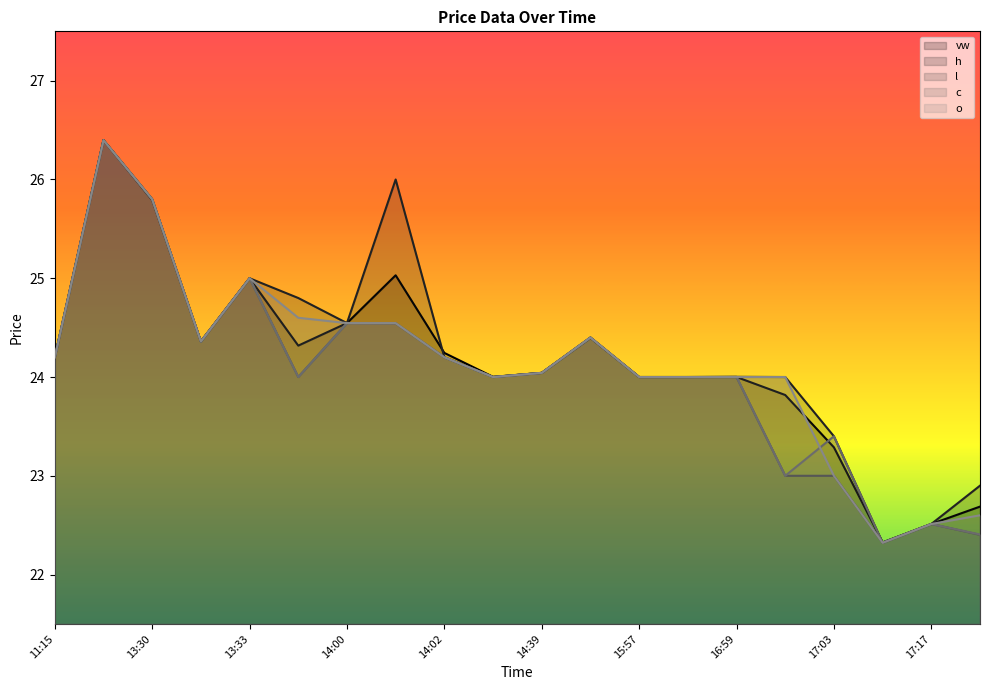

Reading left to right, transcribe all the data shown in this chart.

vw: 24.2	26.4	25.8	24.4	25.0	24.3	24.5	25.0	24.2	24.0	24.0	24.4	24.0	24.0	24.0	23.8	23.3	22.3	22.5	22.7
h: 24.2	26.4	25.8	24.4	25.0	24.8	24.5	26.0	24.2	24.0	24.0	24.4	24.0	24.0	24.0	24.0	23.4	22.3	22.5	22.9
l: 24.2	26.4	25.8	24.4	25.0	24.0	24.5	24.5	24.2	24.0	24.0	24.4	24.0	24.0	24.0	23.0	23.0	22.3	22.5	22.4
c: 24.2	26.4	25.8	24.4	25.0	24.0	24.5	24.5	24.2	24.0	24.0	24.4	24.0	24.0	24.0	23.0	23.4	22.3	22.5	22.4
o: 24.2	26.4	25.8	24.4	25.0	24.6	24.5	24.5	24.2	24.0	24.0	24.4	24.0	24.0	24.0	24.0	23.0	22.3	22.5	22.6